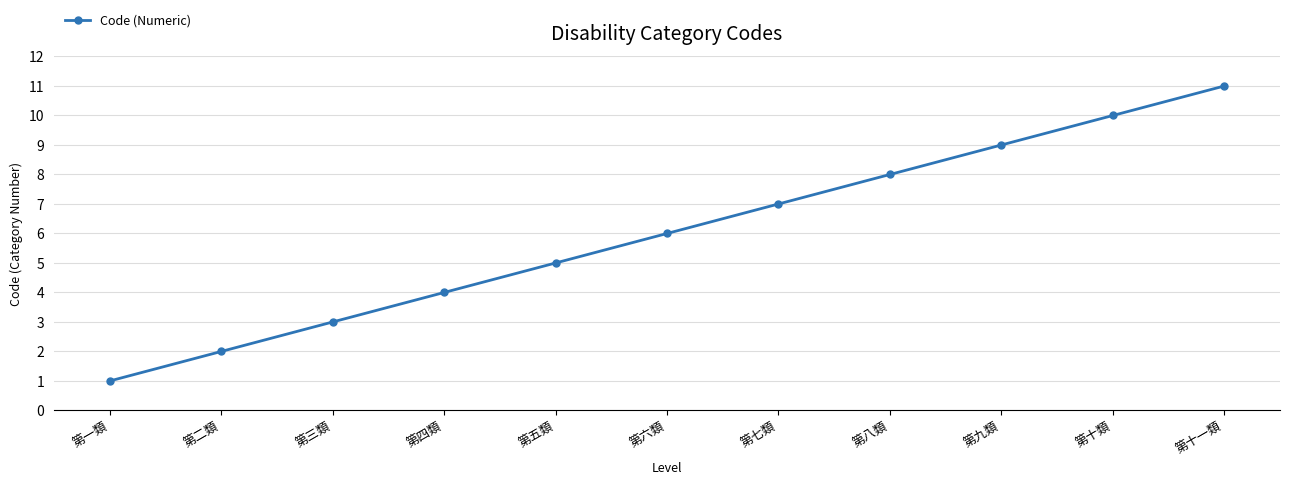

What is the change in value from 第二類 to 第五類?

+3